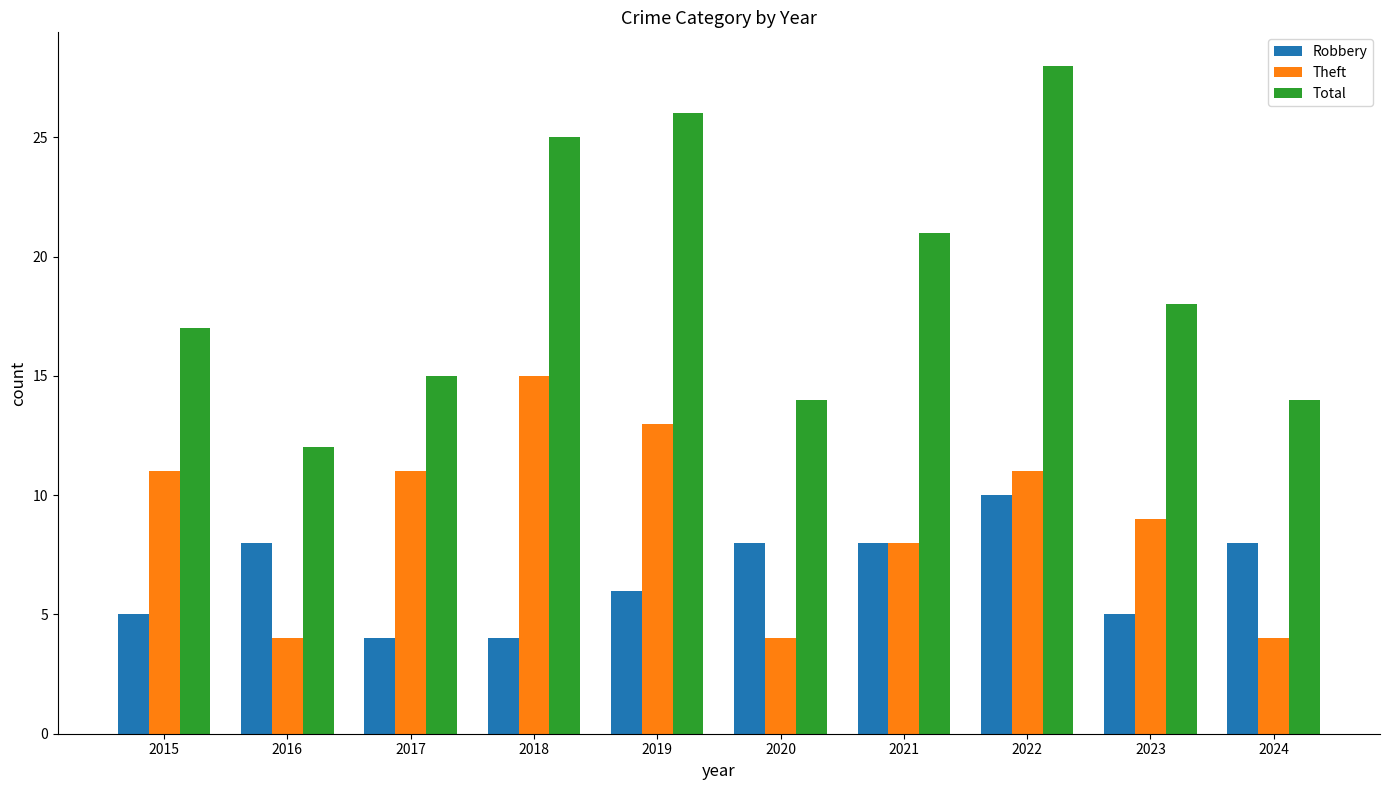

What is the value of the Theft bar at the 4th from the left?

15